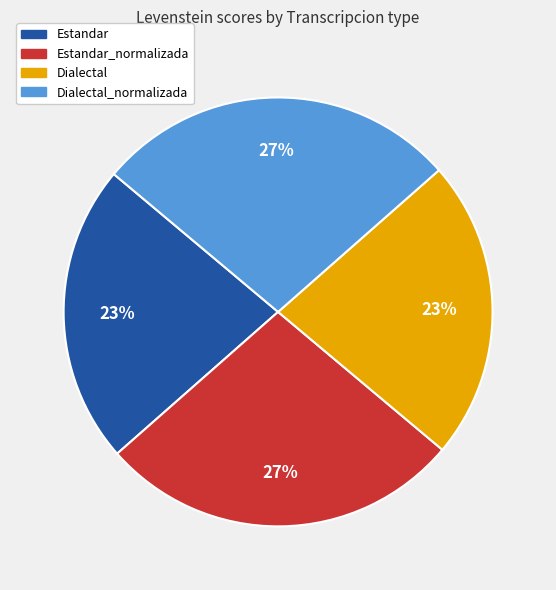

To the nearest percent, what is the average slice percentage?

25%